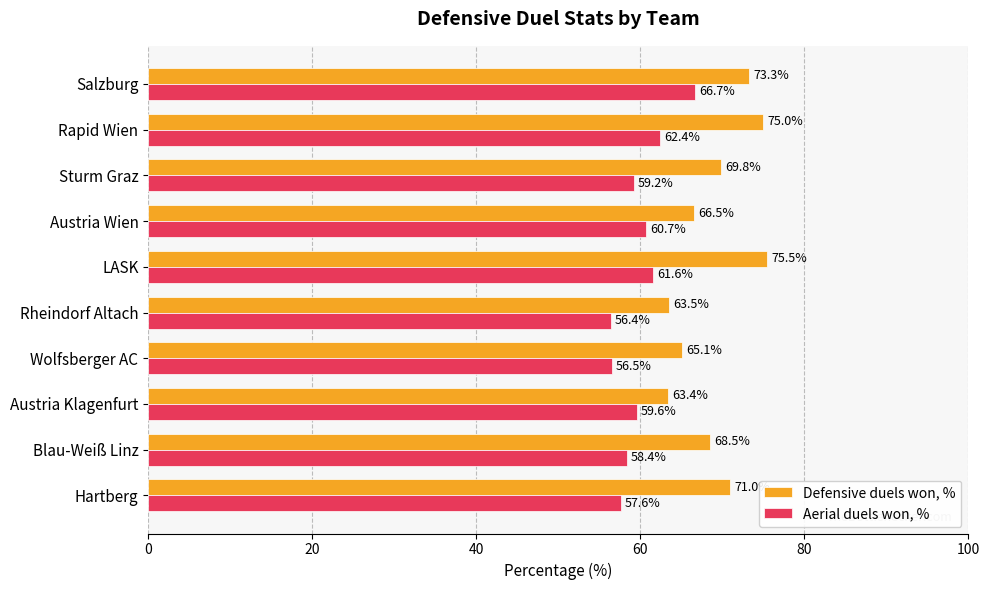

At how many categories does at least one series exceed 71?

3